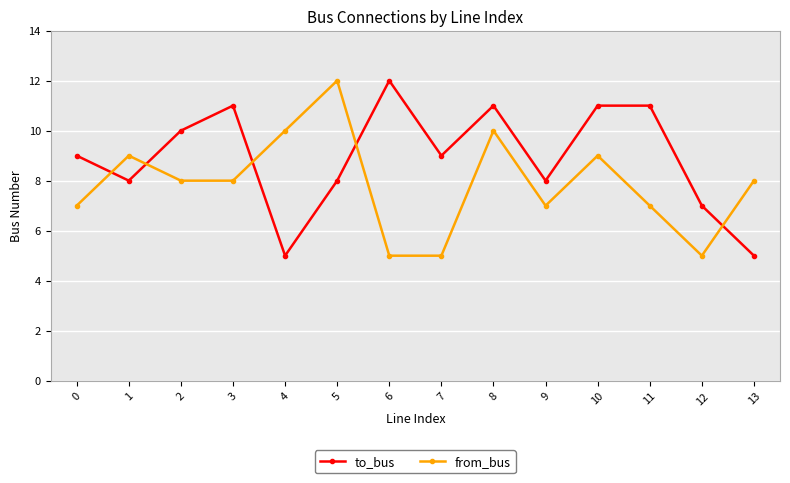

Is the value of from_bus at 6 greater than the value of to_bus at 5?

No